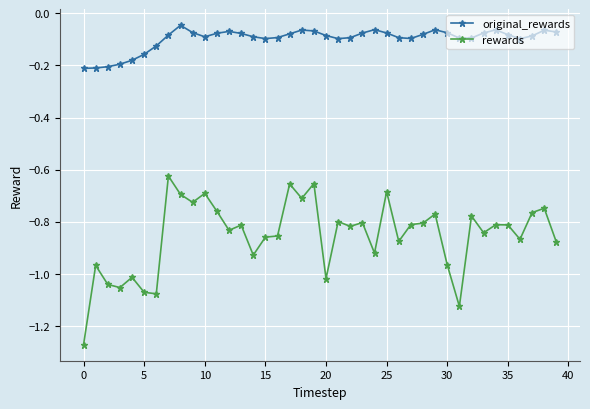

Is this an area chart (filled region under the line)?

No